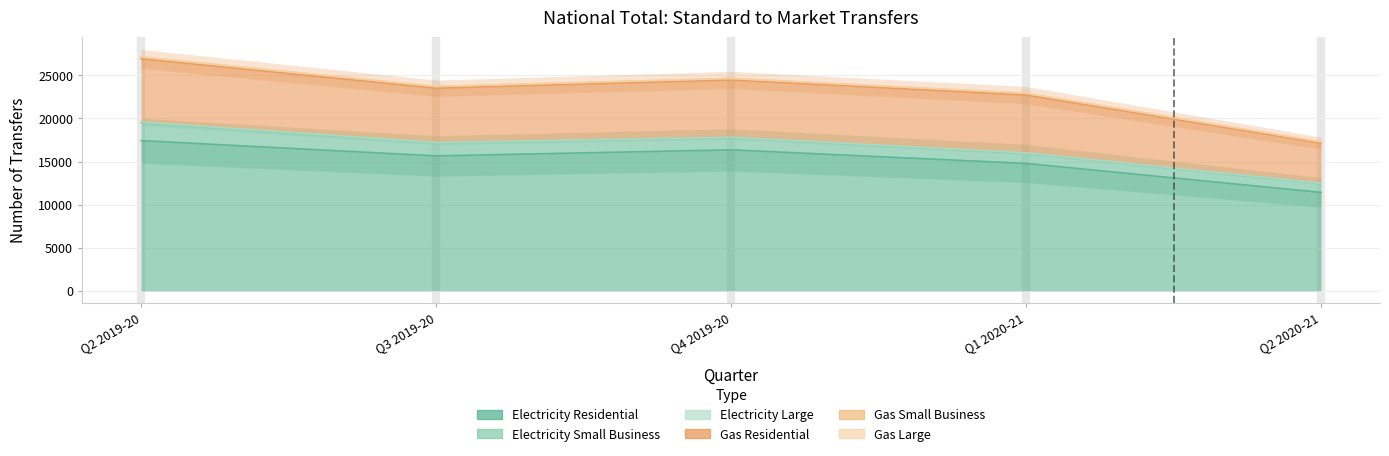

What is the total value across all series at Q1 2020-21?

22926